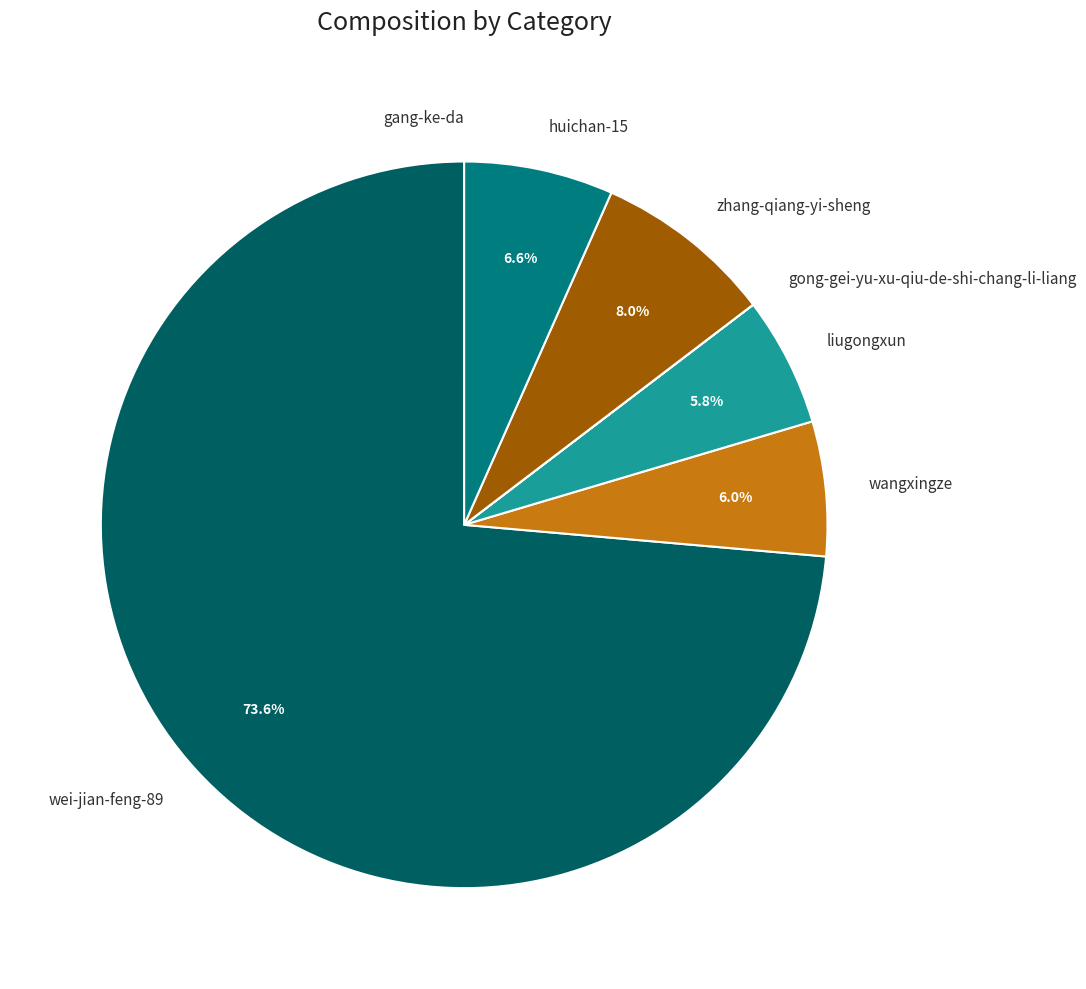

Which has a higher value, zhang-qiang-yi-sheng or huichan-15?

zhang-qiang-yi-sheng